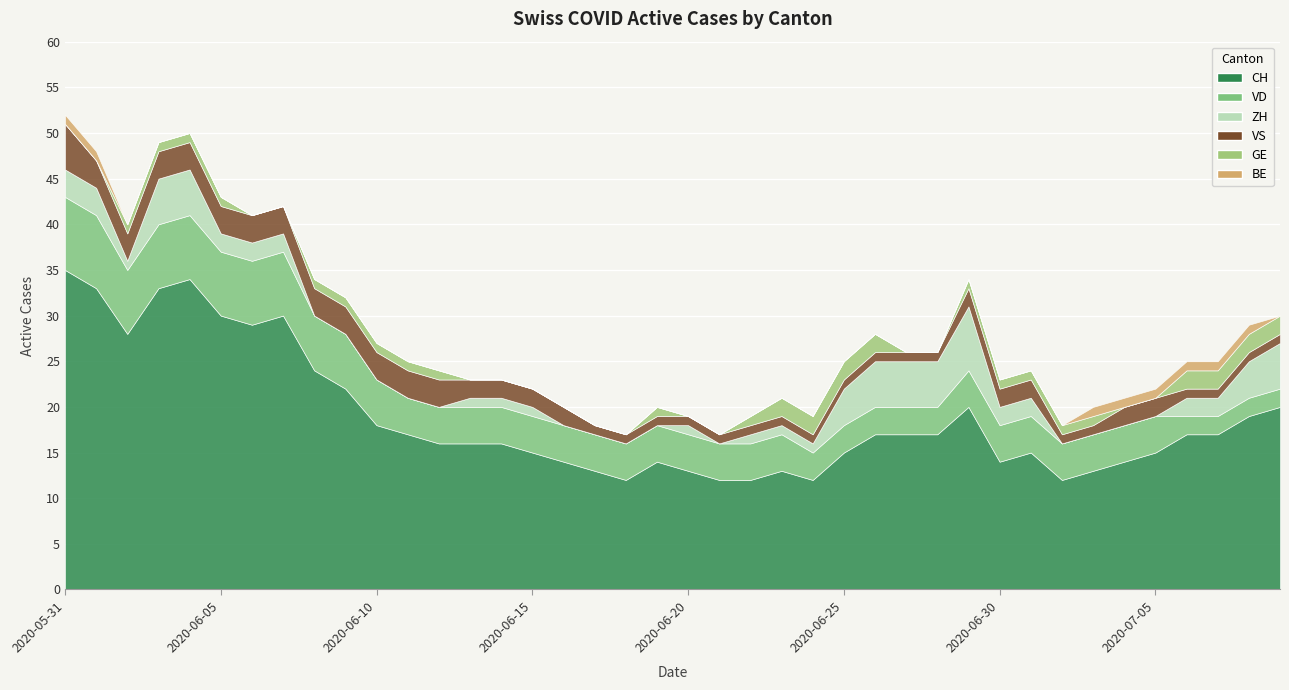

True or false: VD and VS intersect in this chart.

False